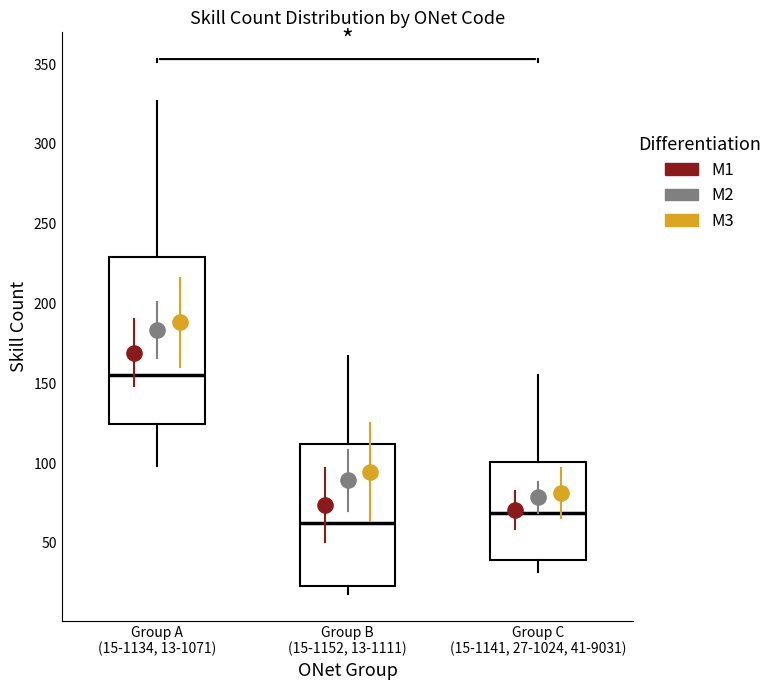

Reading left to right, transcribe this box plot: for each box, give where its median line is, the range the box spans, and where its two whiskers end, as read against the y-axis. The values are not printed on the chart, so give them approximately, as read against the axis.

Group A (15-1134, 13-1071): median 155, box 125 to 230, whiskers 100 to 325
Group B (15-1152, 13-1111): median 65, box 25 to 110, whiskers 20 to 165
Group C (15-1141, 27-1024, 41-9031): median 70, box 40 to 100, whiskers 30 to 155